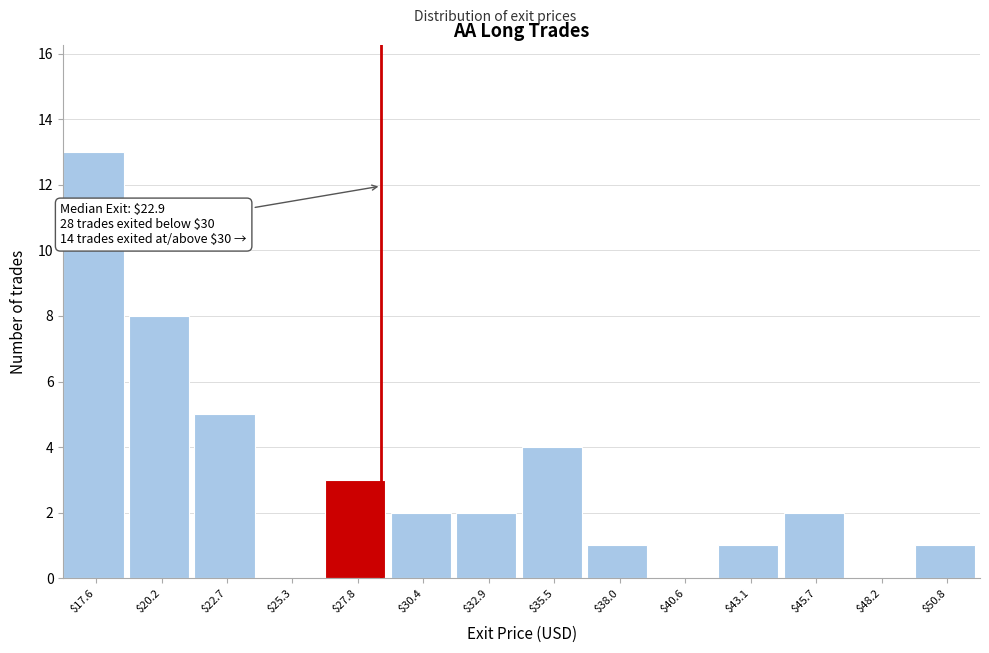

At which label is the value closest to 6?

$22.7